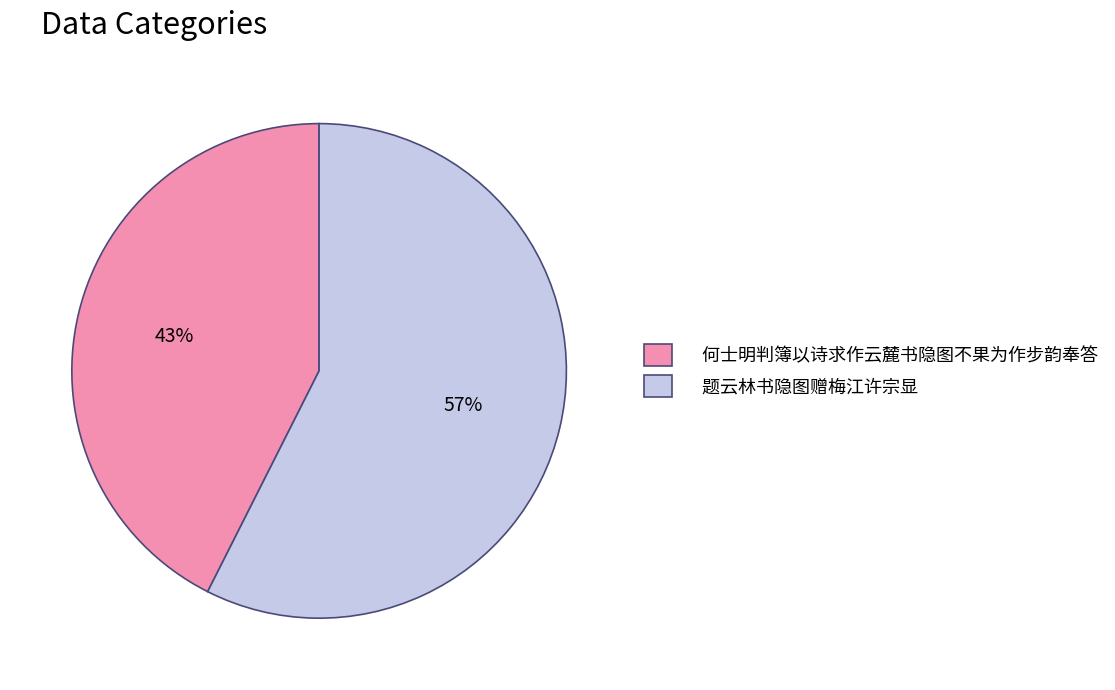

To the nearest percent, what portion does 题云林书隐图赠梅江许宗显 represent?

57%